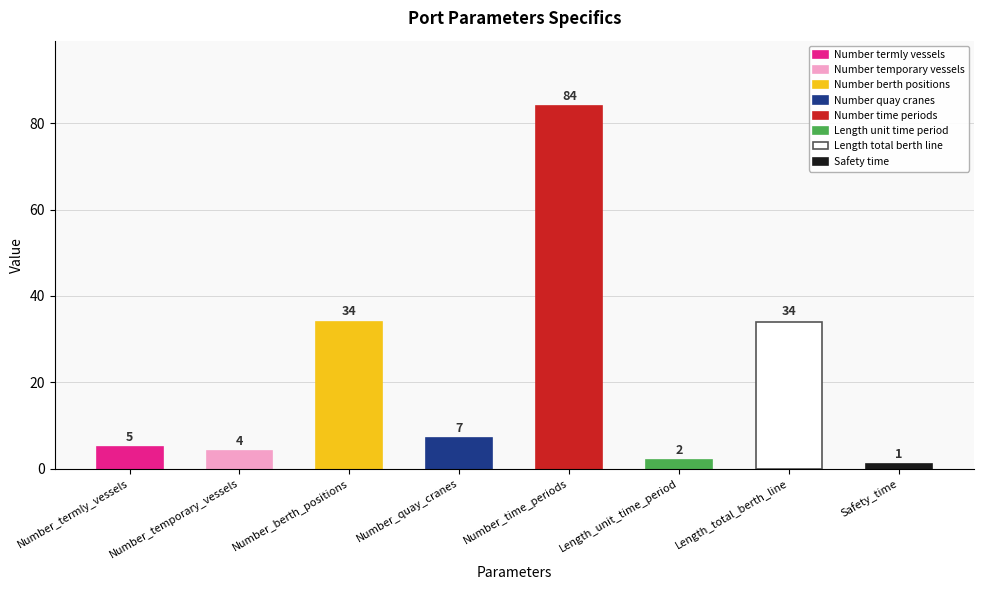

What is the label of the 1st bar from the left?

Number_termly_vessels